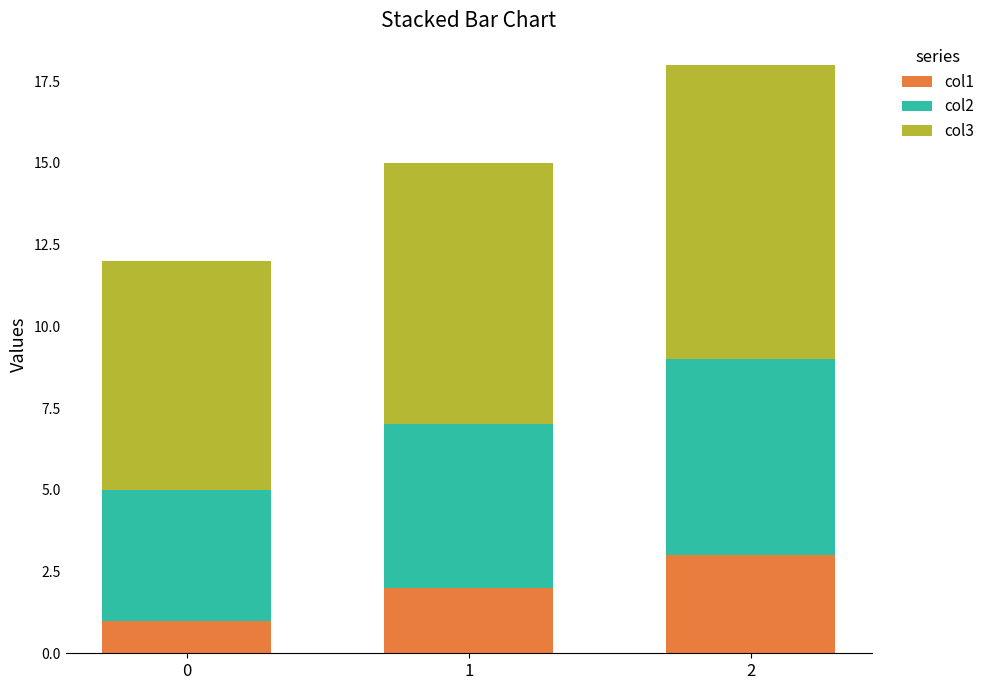

How many data points in col1 are less than 2?

1